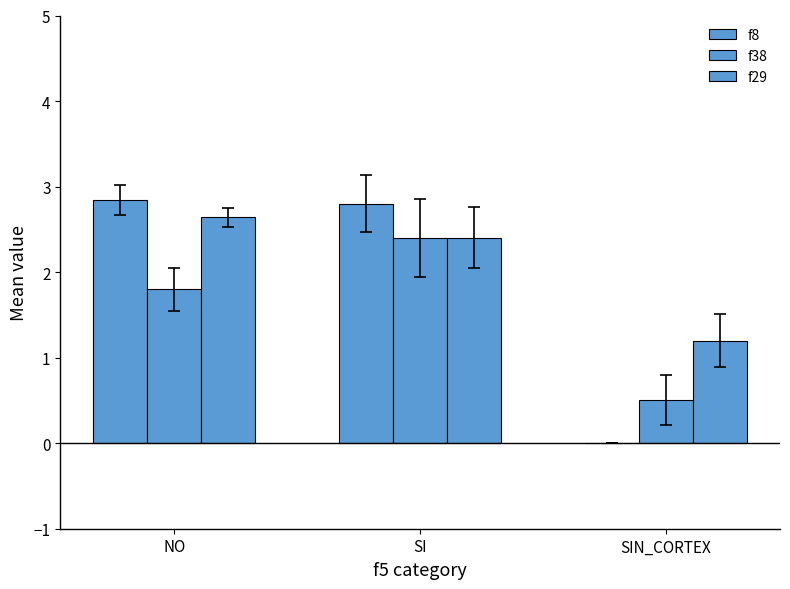

Which has a higher value, SI or SIN_CORTEX?

SI